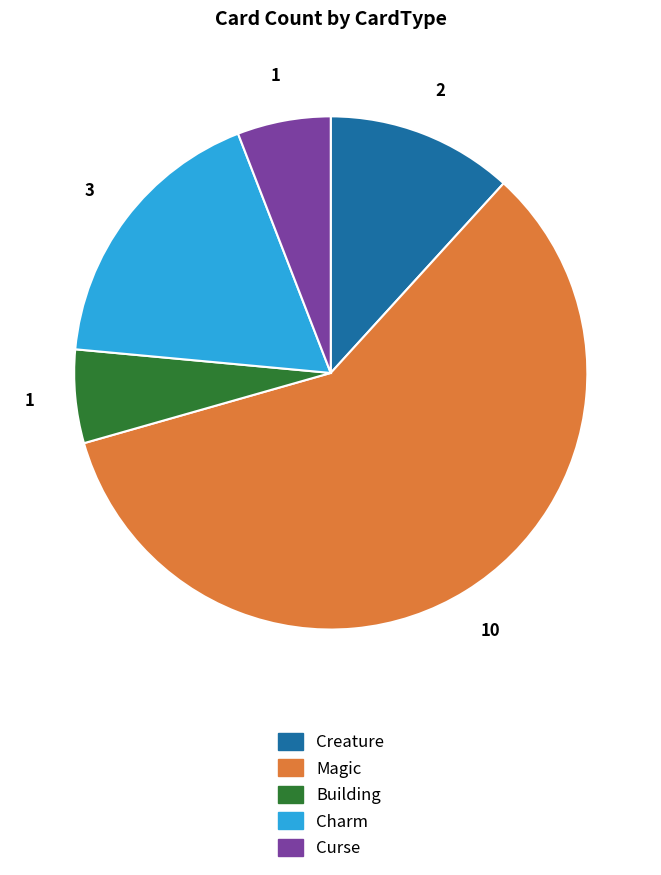

Combined, do Charm and Magic account for over 50%?

Yes